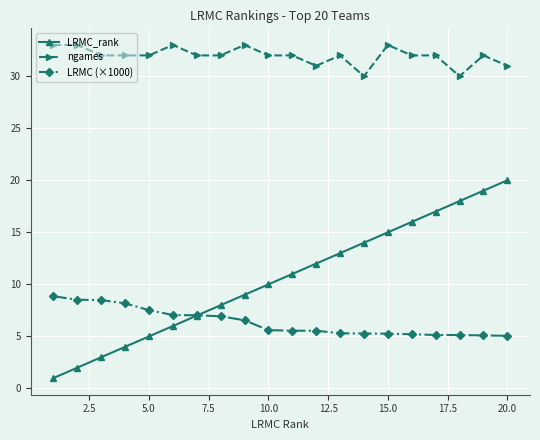

How many lines are shown in the chart?

3